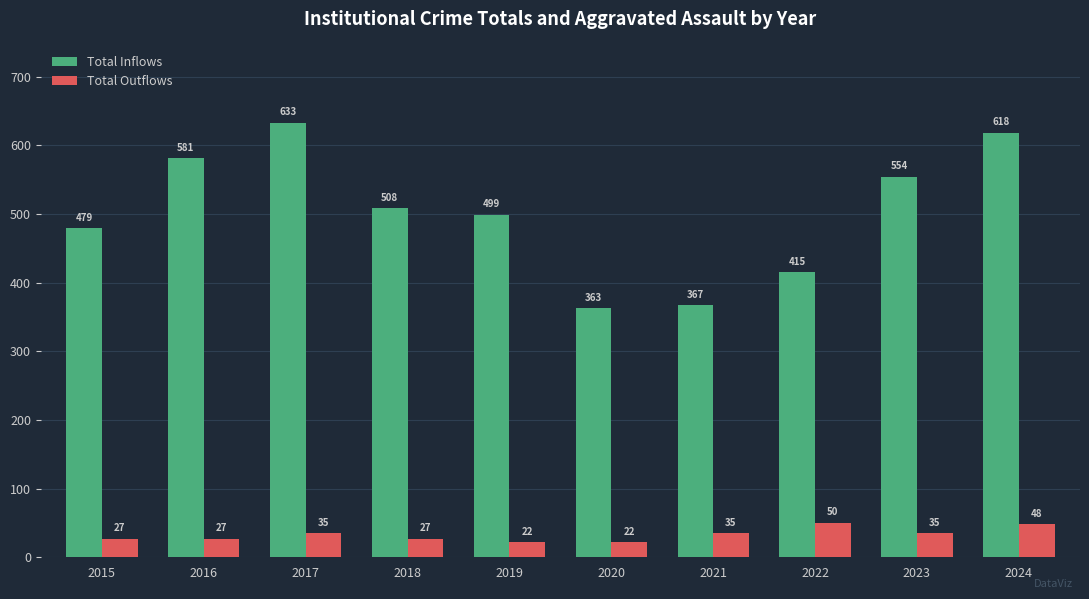

Is the value of Total Inflows at 2017 greater than the value of Total Outflows at 2021?

Yes